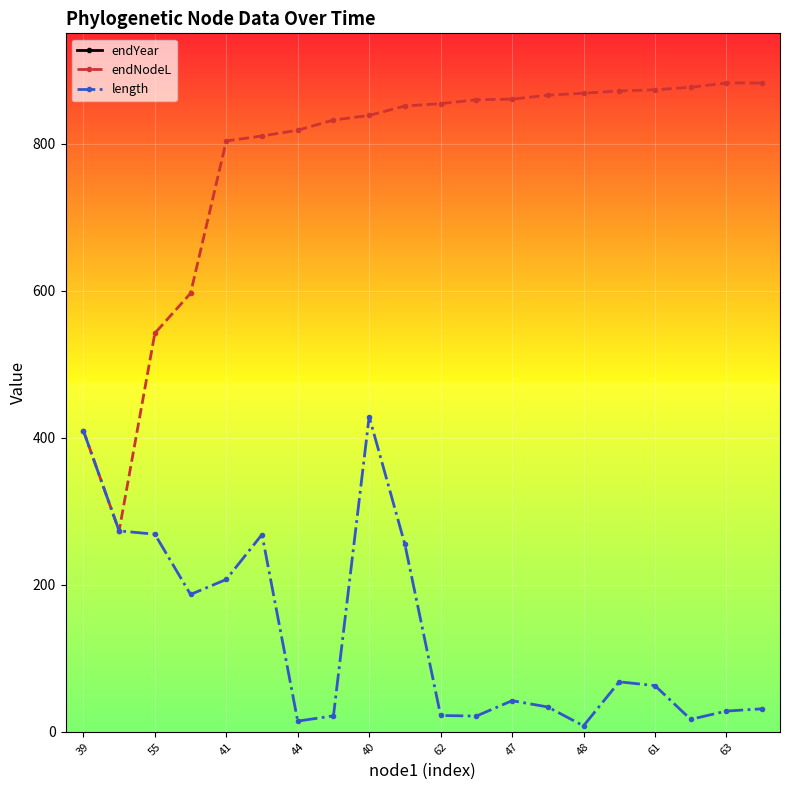

What is the label of the 18th point from the left?

17